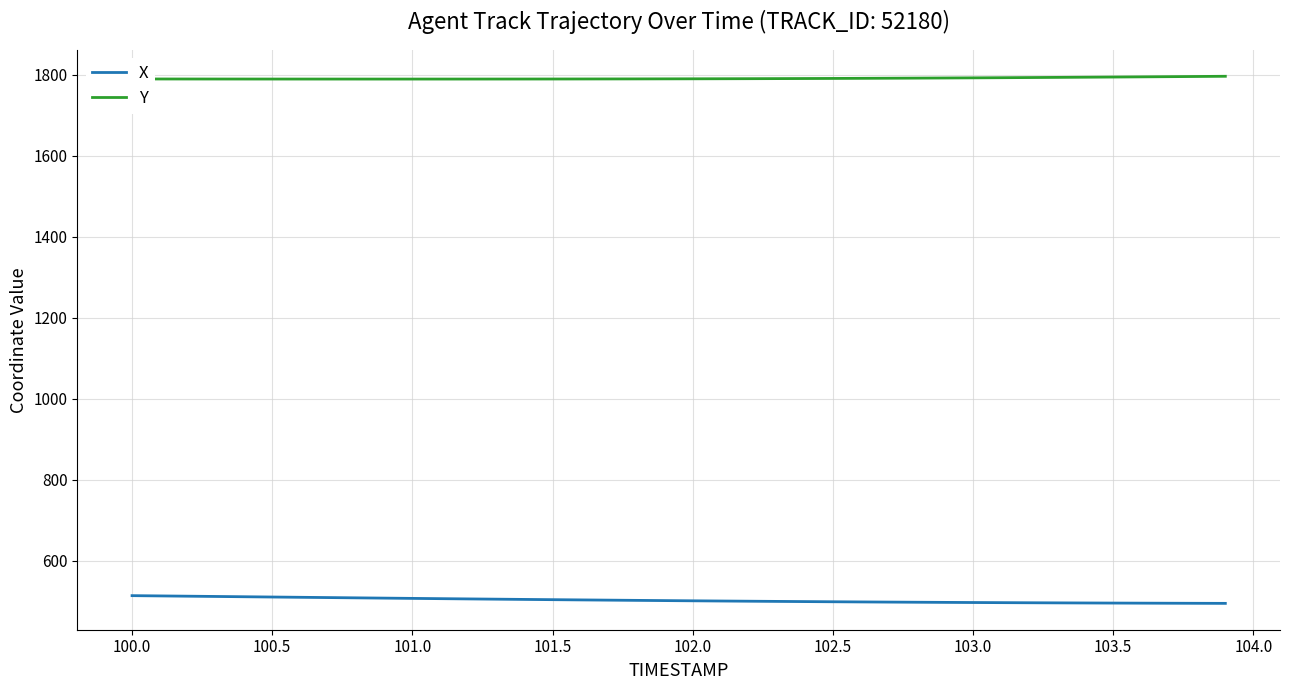

Rank the series by their maximum value, from lowest to highest.

X, Y